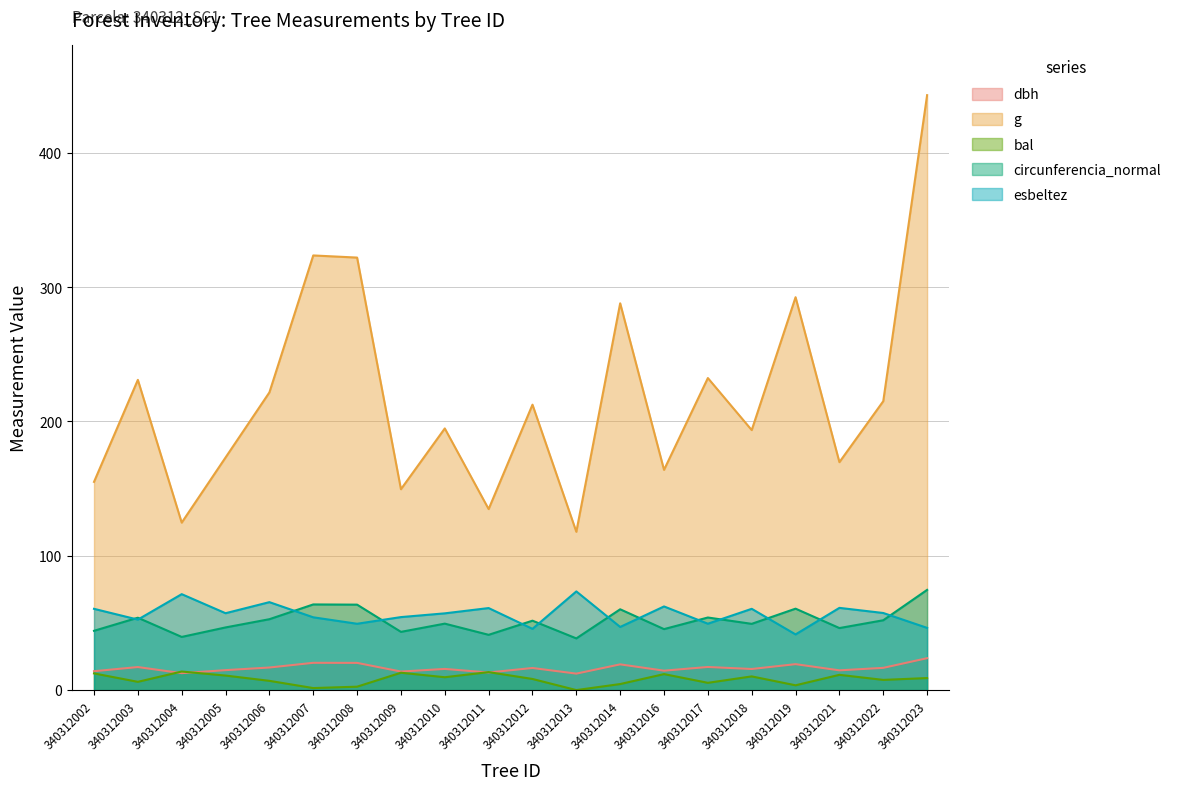

How many interior local valleys does the bal series have?

7